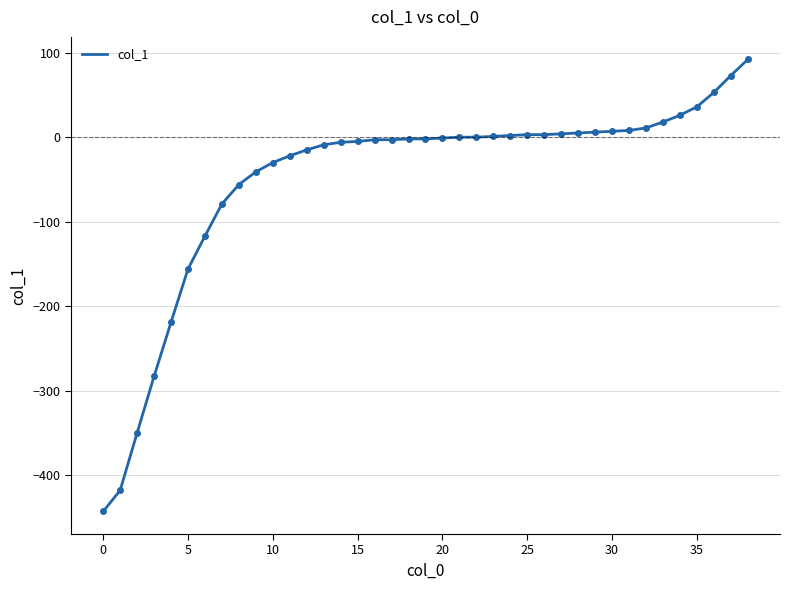

What is the smallest value displayed?

-443